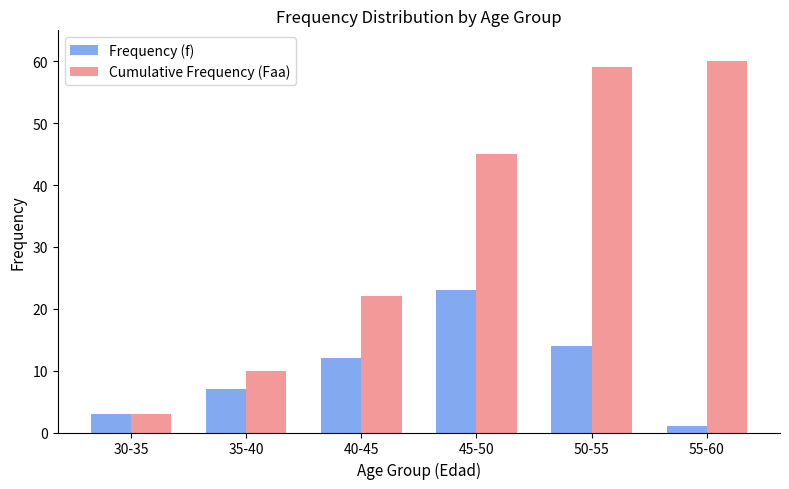

Reading left to right, transcribe all the data shown in this chart.

Frequency (f): 30-35=3	35-40=7	40-45=12	45-50=23	50-55=14	55-60=1
Cumulative Frequency (Faa): 30-35=3	35-40=10	40-45=22	45-50=45	50-55=59	55-60=60